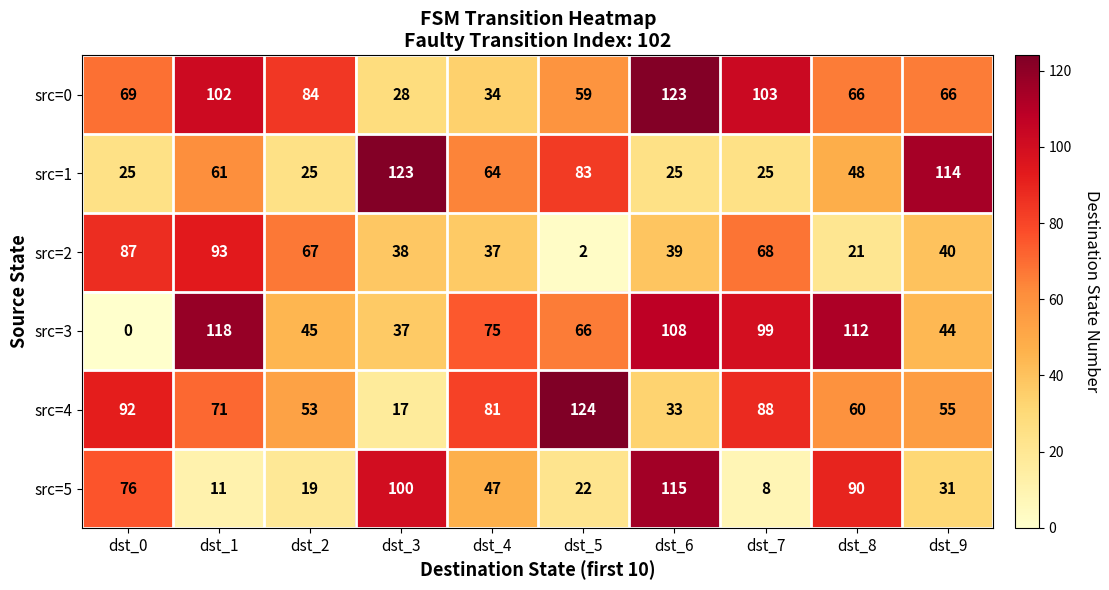

At which label is src=5 closest to 61?

dst_4